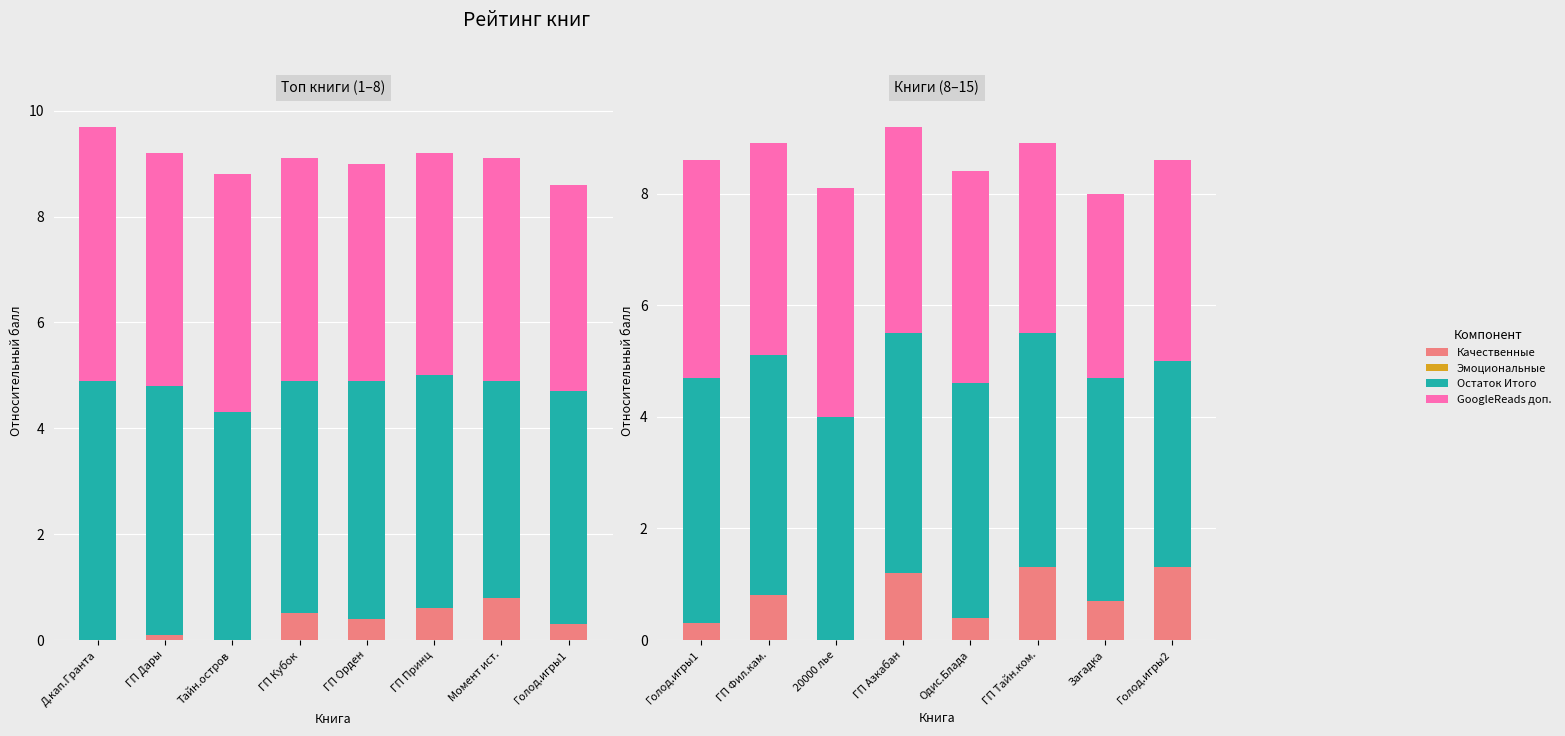

At which label does Эмоциональные reach its peak?

Голод.игры1